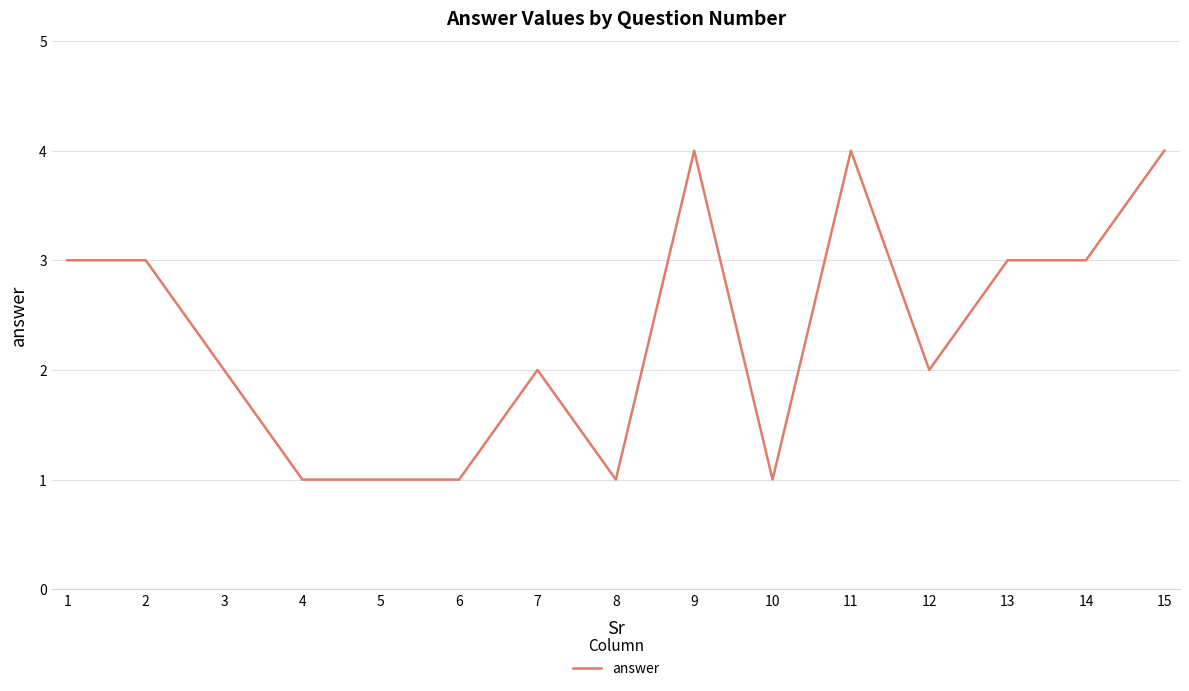

What is the maximum value shown in the chart?

4